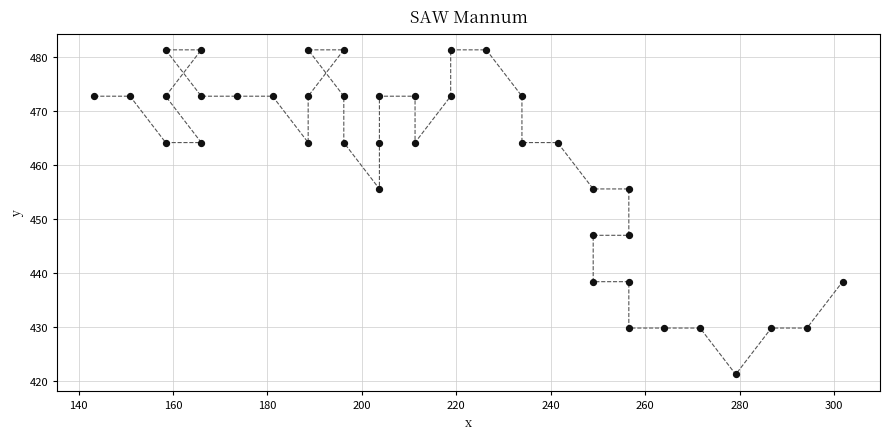

What is the range of Y values (max minus min)?

60.2